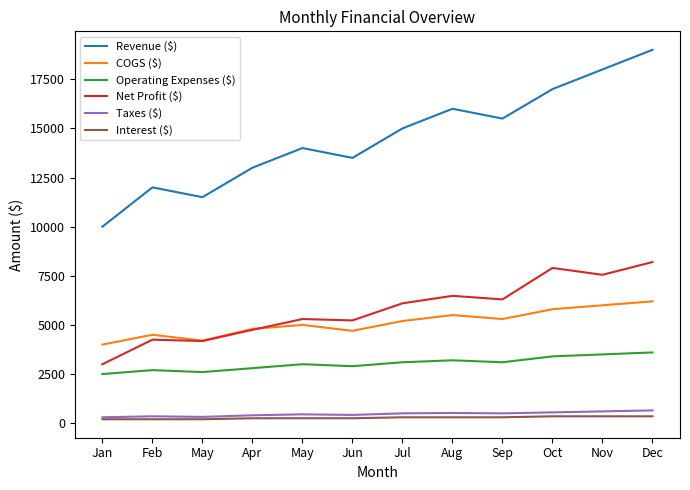

Rank the series by their maximum value, from highest to lowest.

Revenue ($), Net Profit ($), COGS ($), Operating Expenses ($), Taxes ($), Interest ($)